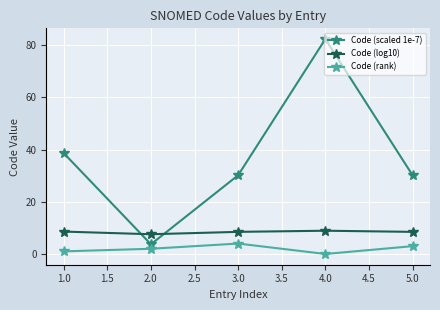

Rank the series by their maximum value, from lowest to highest.

Code (rank), Code (log10), Code (scaled 1e-7)